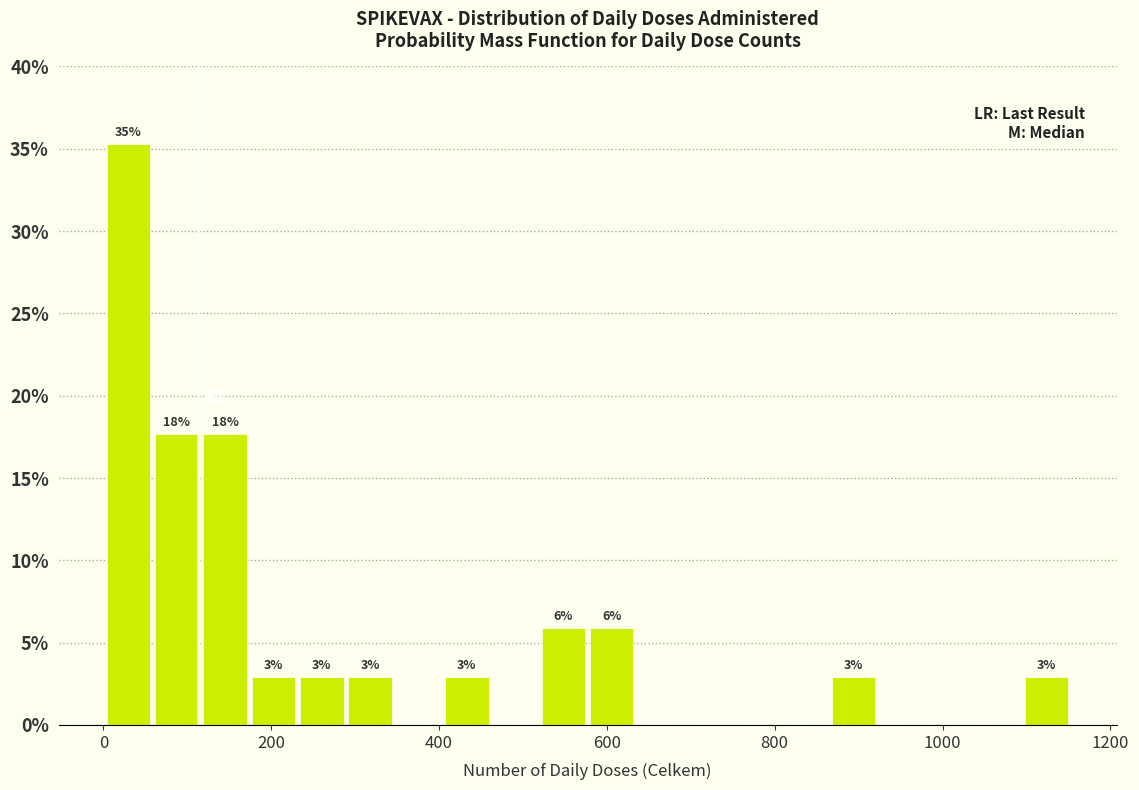

Read against the x-axis, roughly where is the centre of the tallest bar?

20